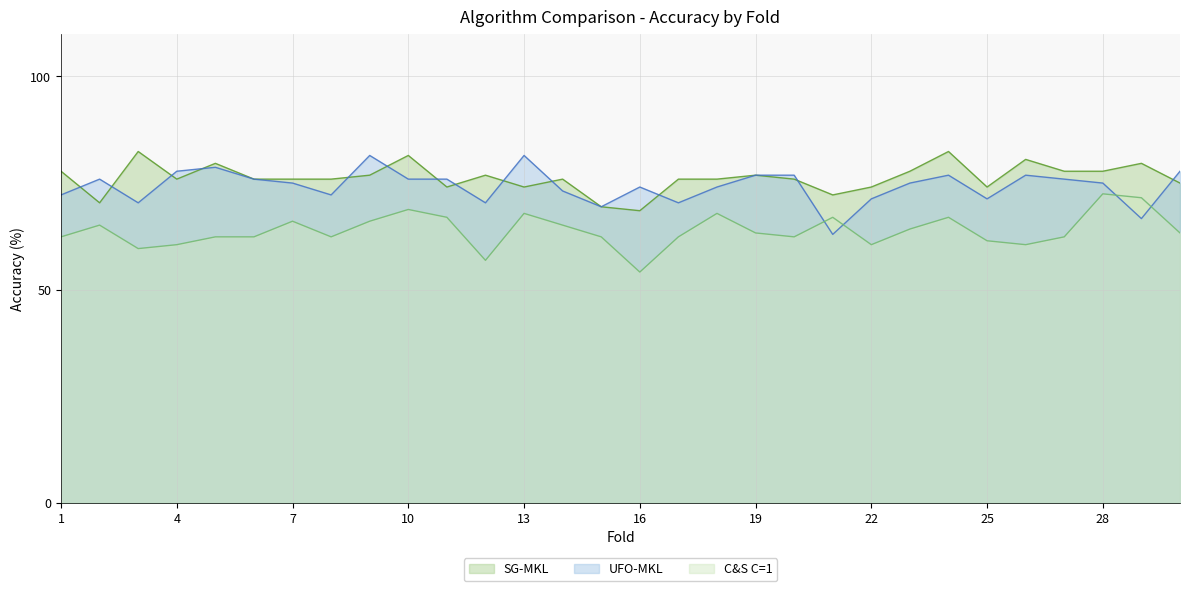

Rank the series by their maximum value, from highest to lowest.

SG-MKL, UFO-MKL, C&S C=1